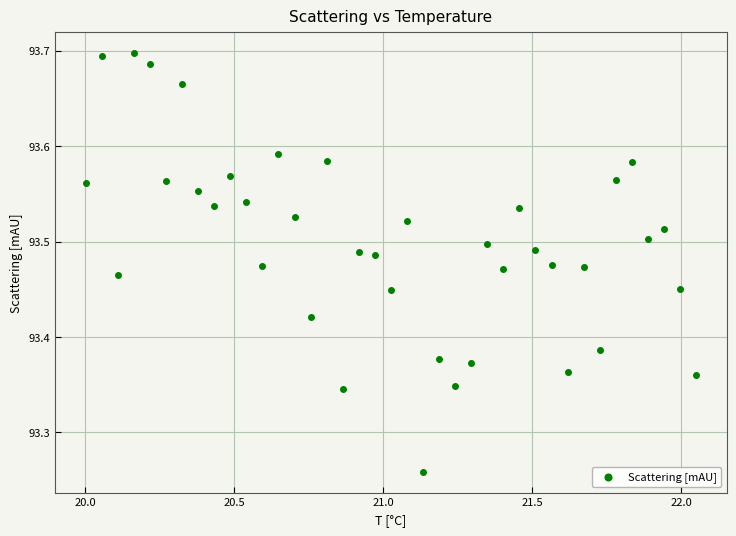

What is the range of Y values (max minus min)?

0.4